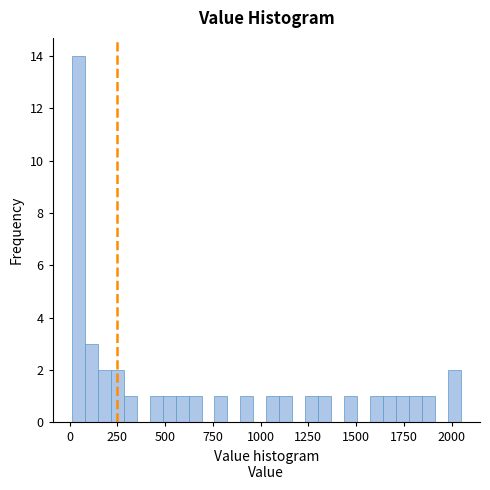

Read against the x-axis, roughly where is the centre of the tallest bar?

50